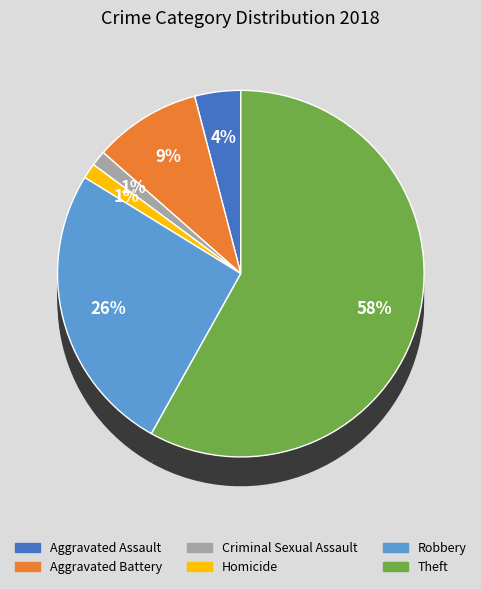

Which slice is the smallest?

Criminal Sexual Assault